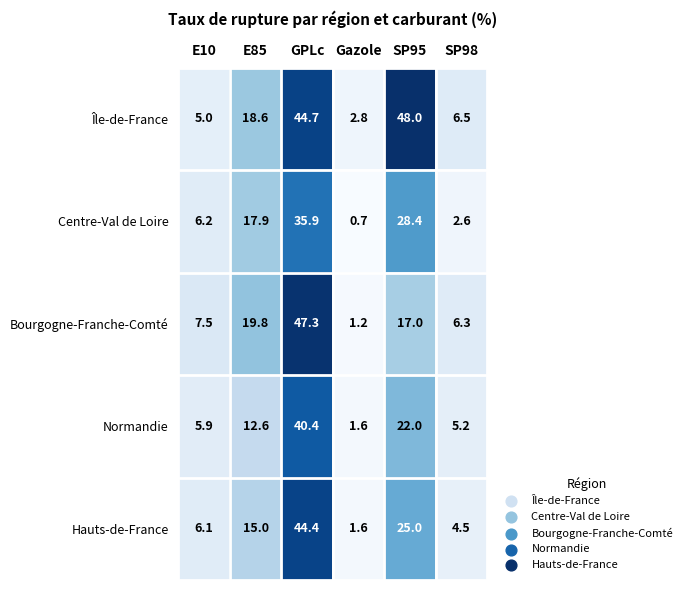

What is the smallest value displayed?

0.7